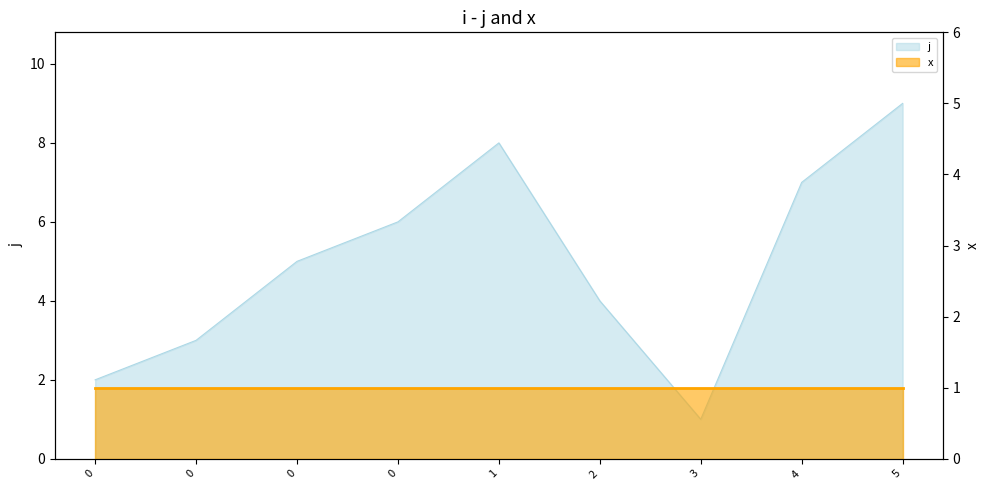

What is the ratio of the value at 1 to the value at 5?

0.9